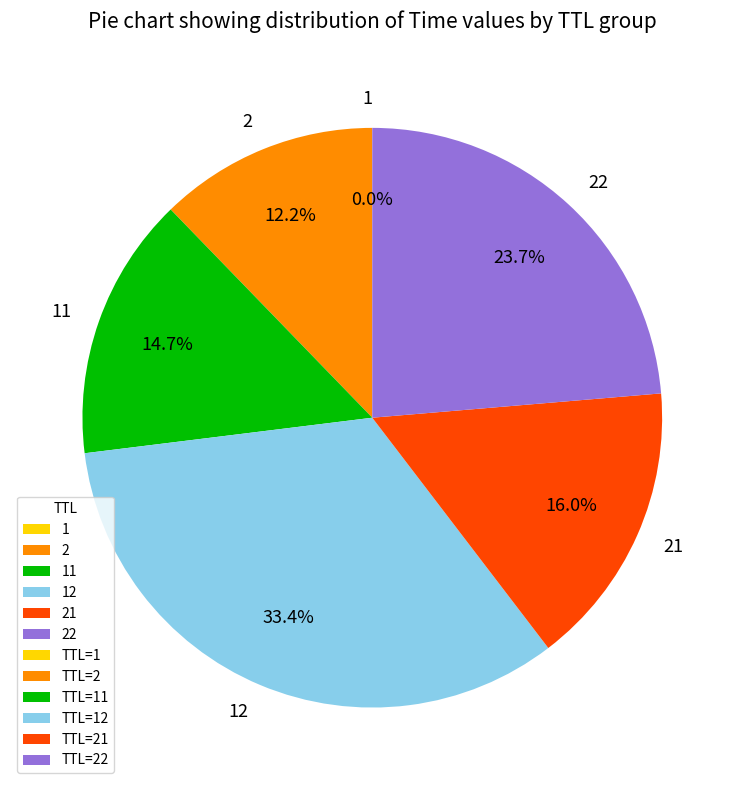

Is there any slice that represents more than half of the pie?

No